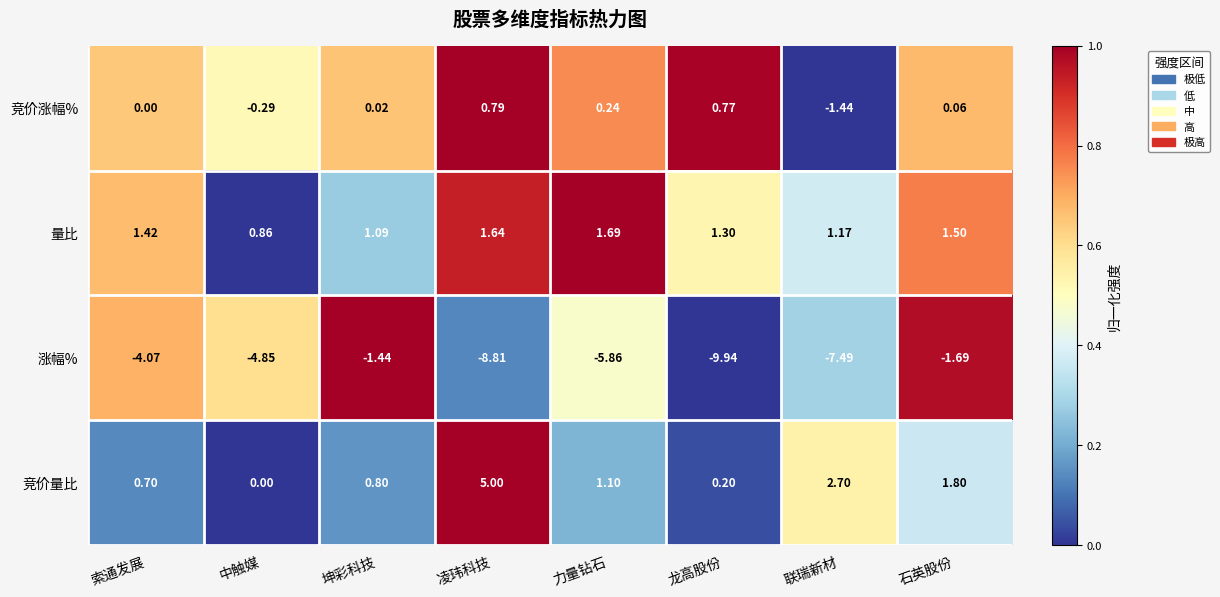

At which label is 涨幅% closest to -5?

中触媒